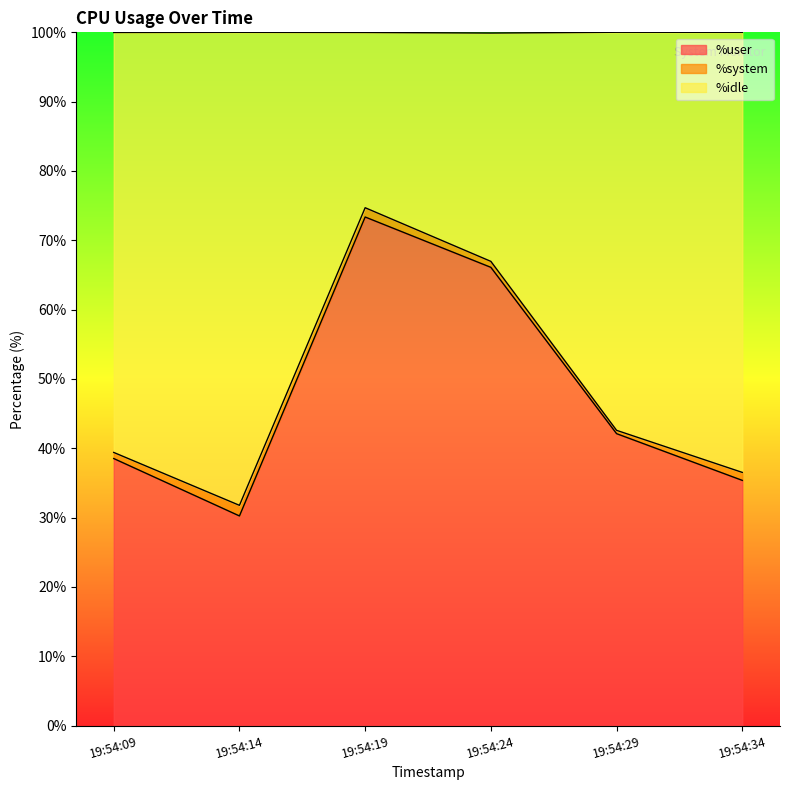

What is the lowest value of the %user series?

30.2